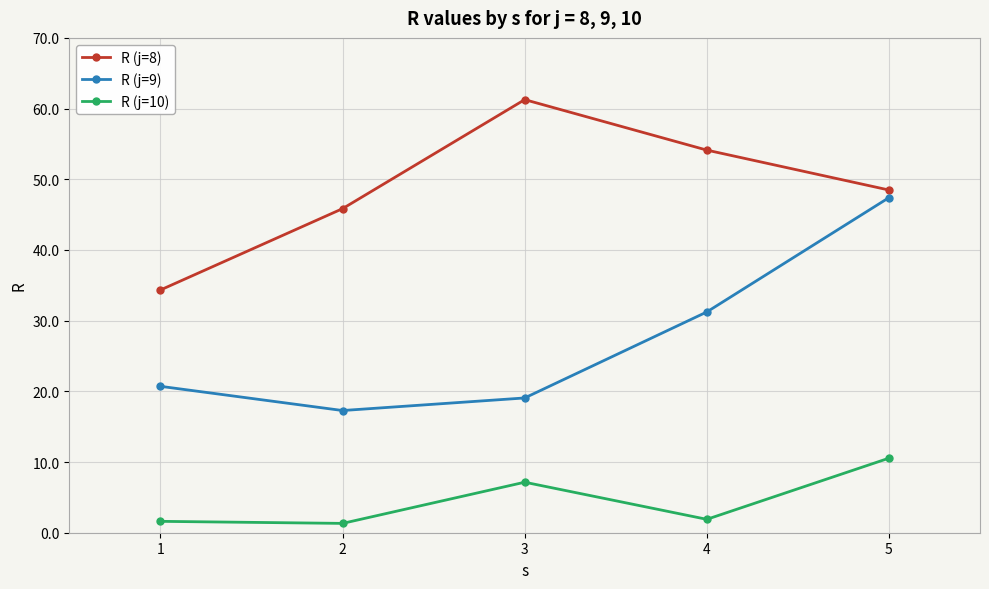

Count the number of categories in the chart.

5